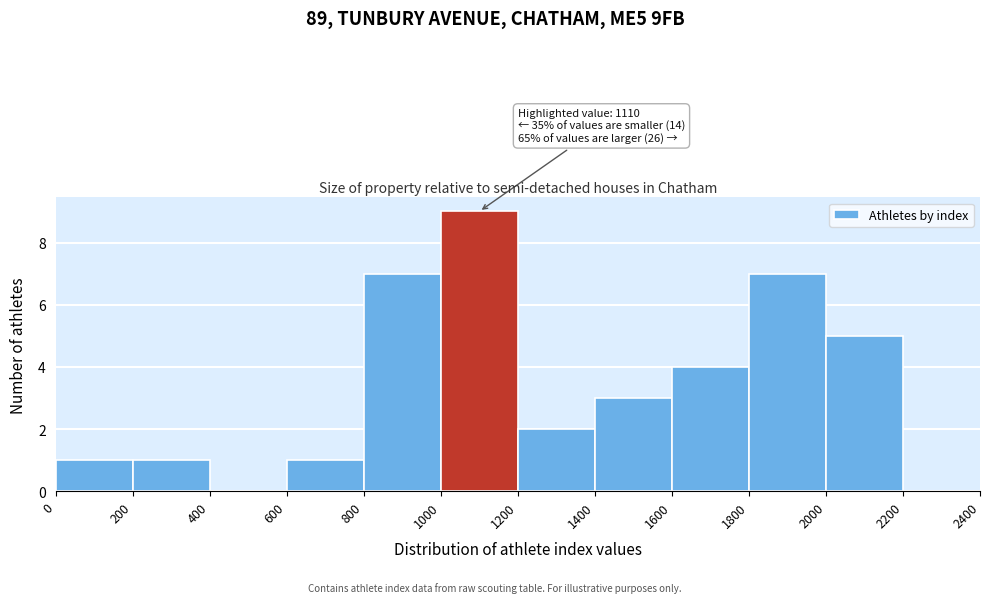

Over which range of the x-axis is the bar tallest?

1000 to 1200